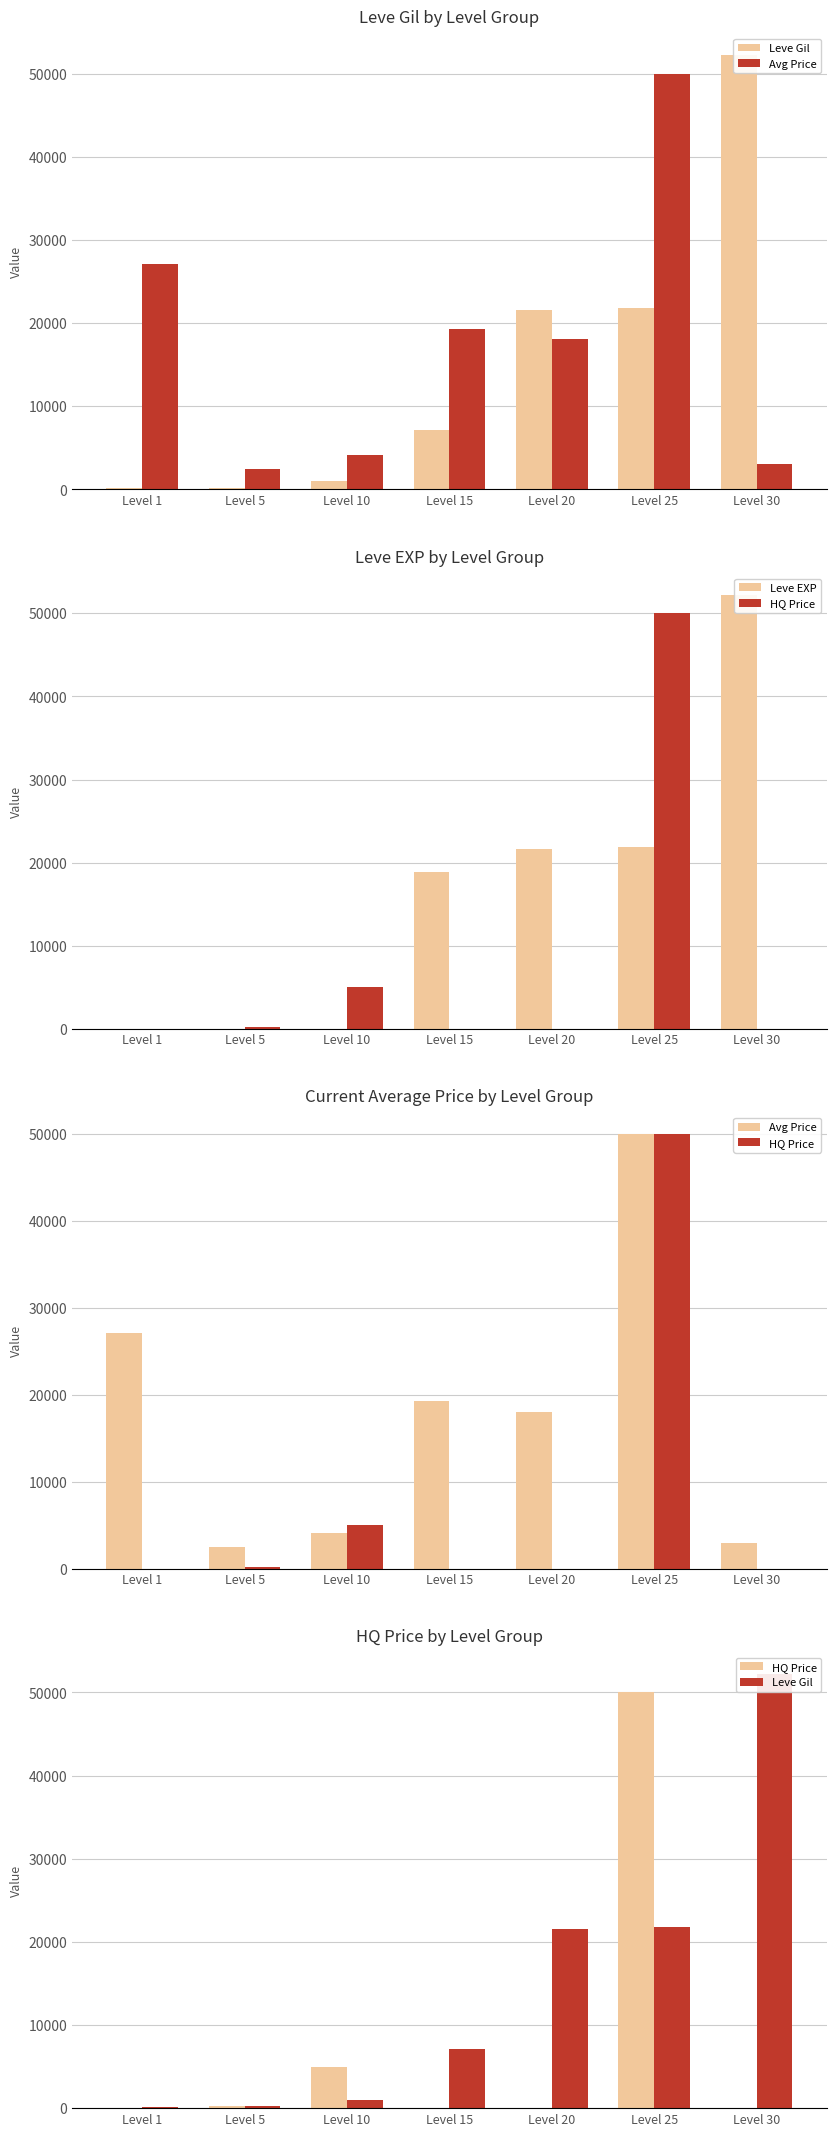

What is the greatest value displayed?

52220